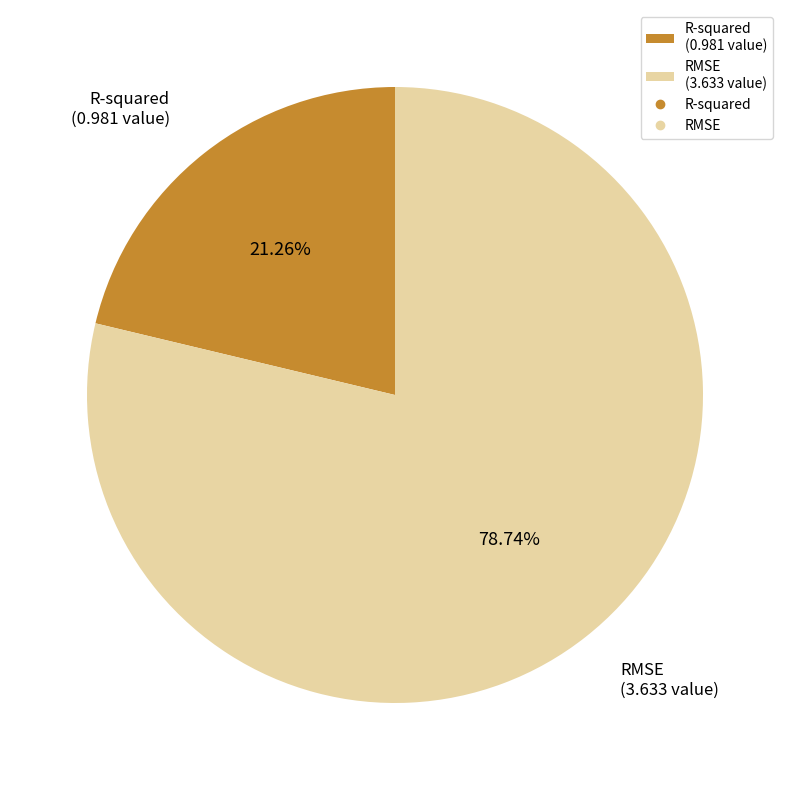

Which has a higher value, R-squared or RMSE?

RMSE